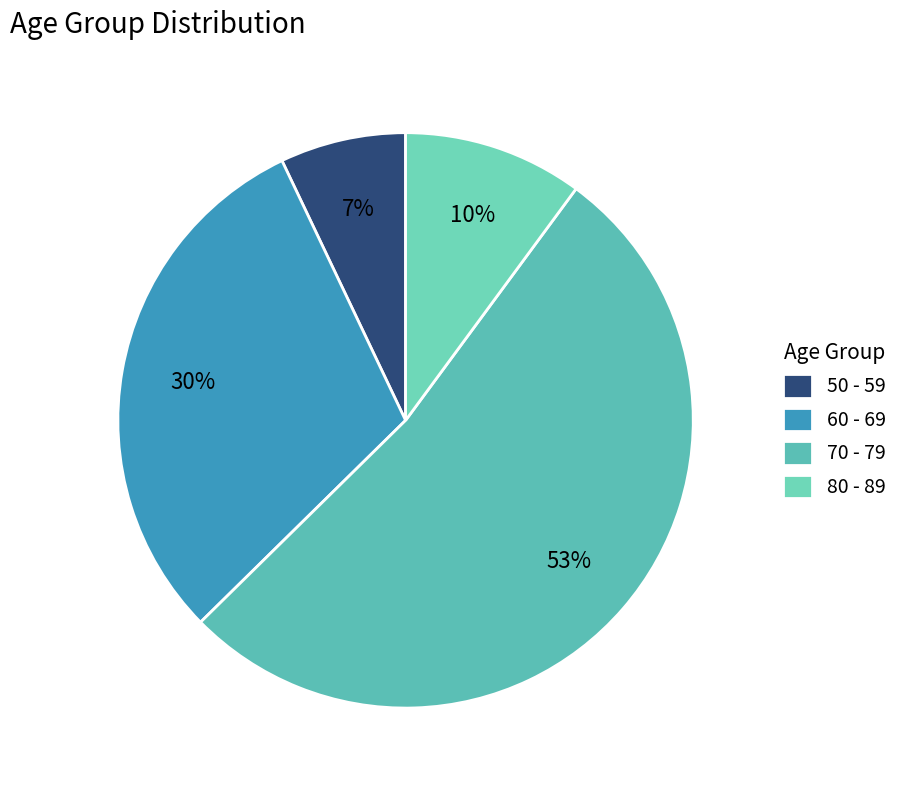

Which category has the smallest portion of the pie?

50 - 59